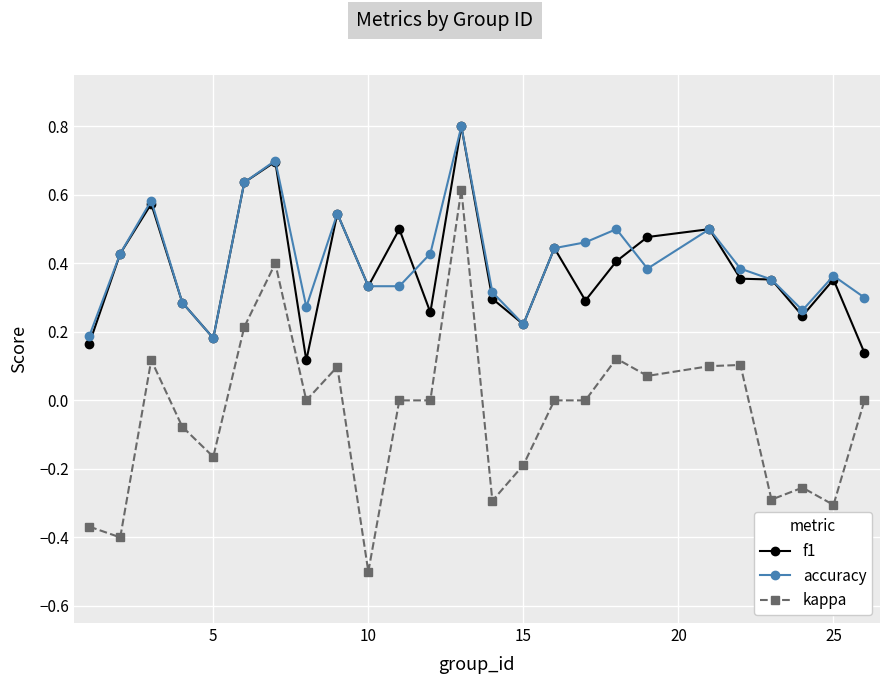

Which series has the largest range (max minus min)?

kappa